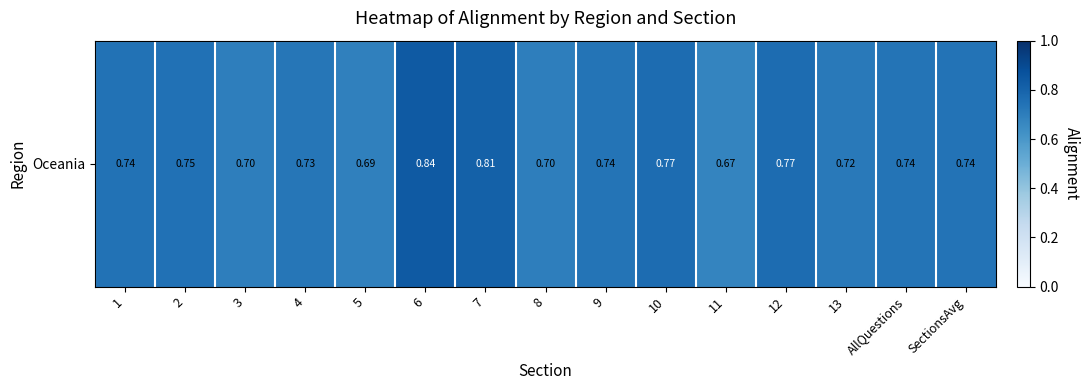

Is it true that the value at 11 is 0.3?

False